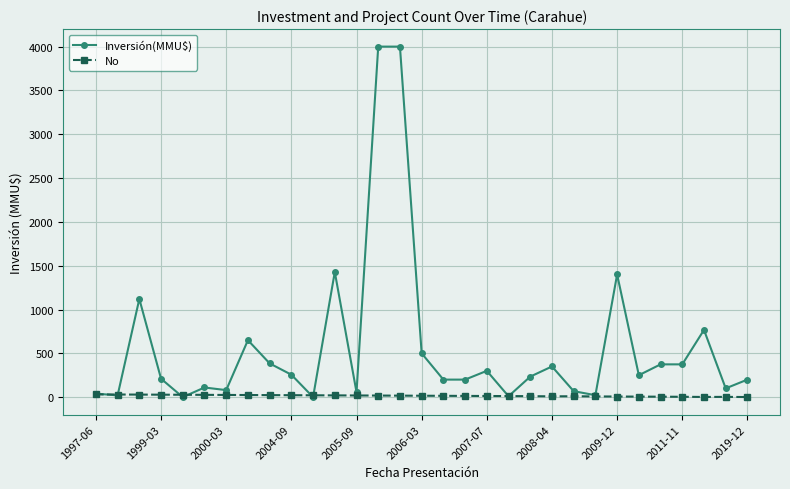

What is the greatest value displayed?

4000